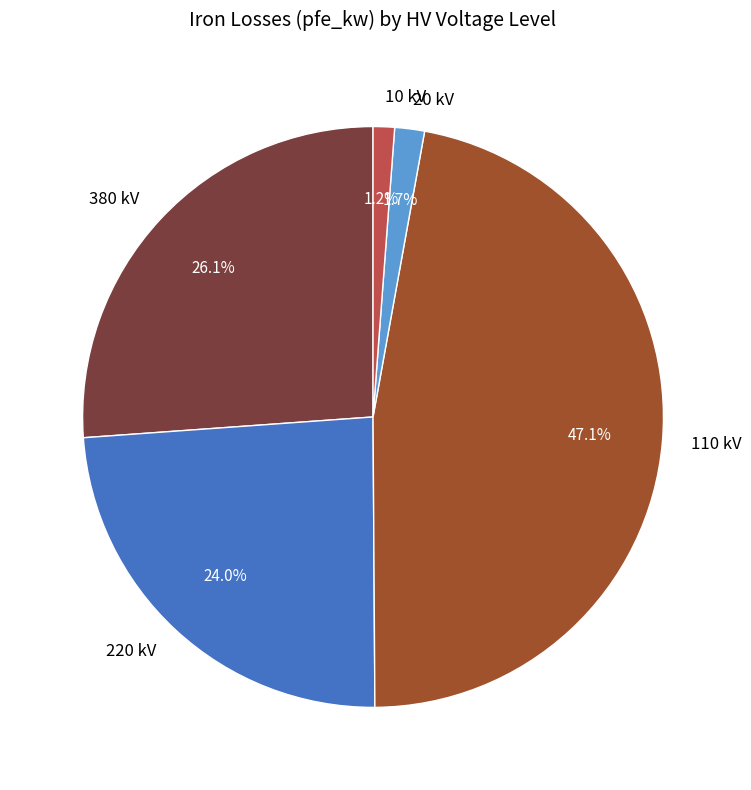

Combined, do 10 kV and 20 kV account for over 50%?

No